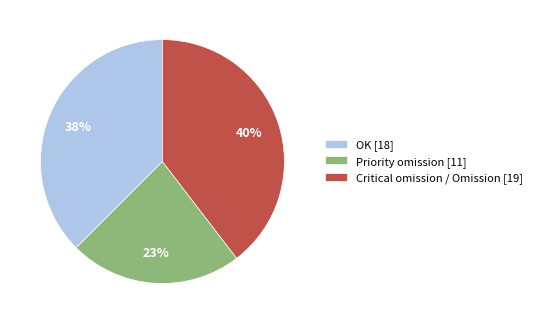

Do Priority omission [11] and Critical omission / Omission [19] together represent more than half of the pie?

Yes